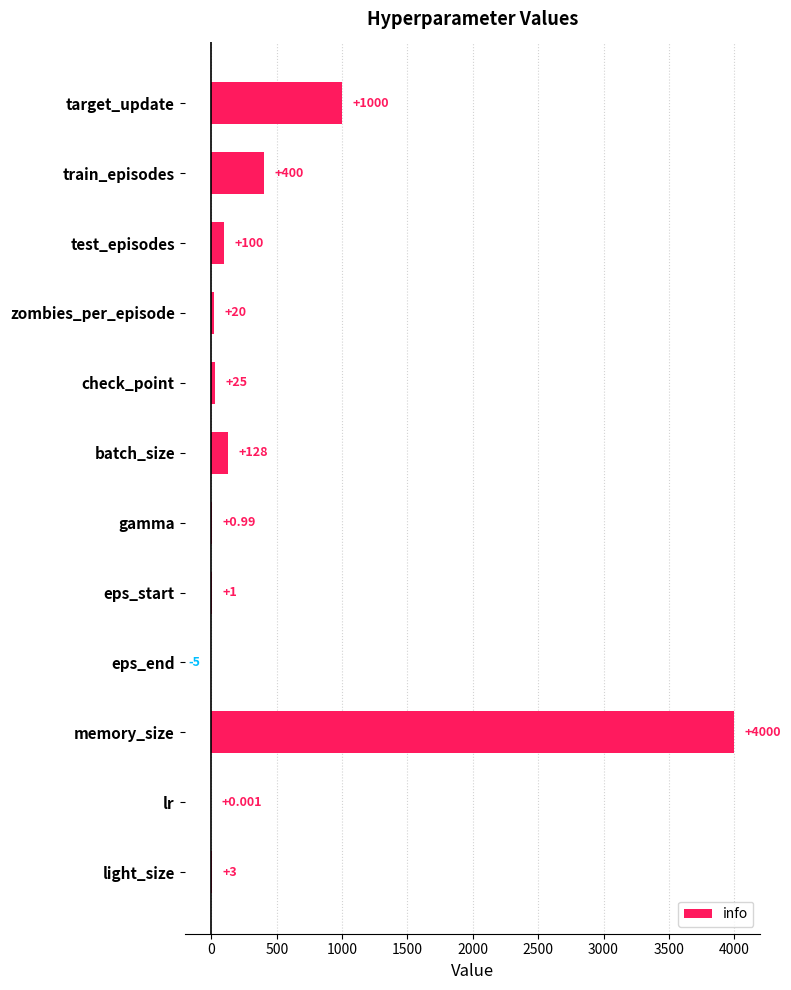

Are the bars horizontal?

Yes